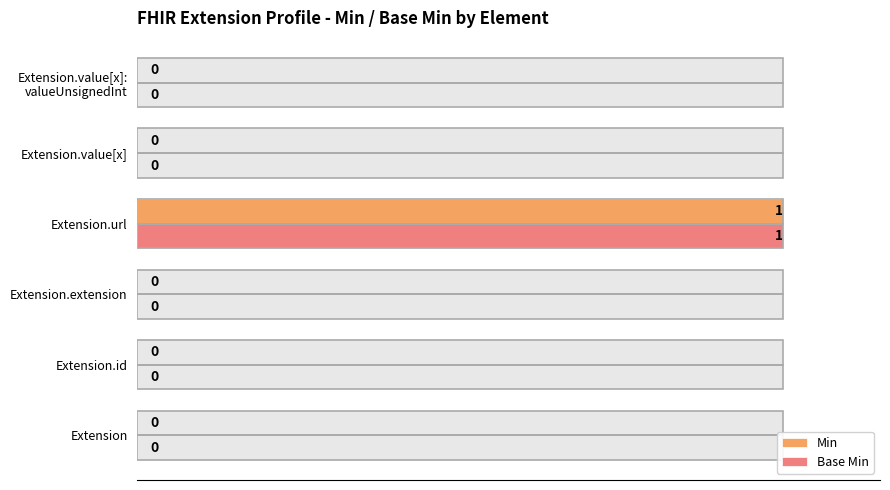

Rank the series by their maximum value, from lowest to highest.

Min, Base Min